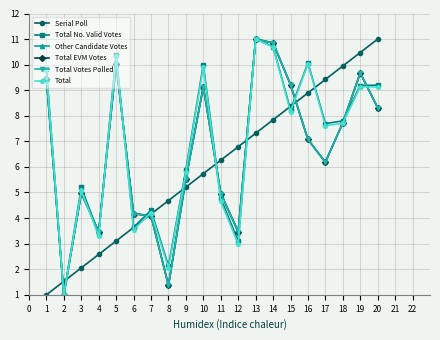

What is the lowest value of the Total Votes Polled series?

1.0